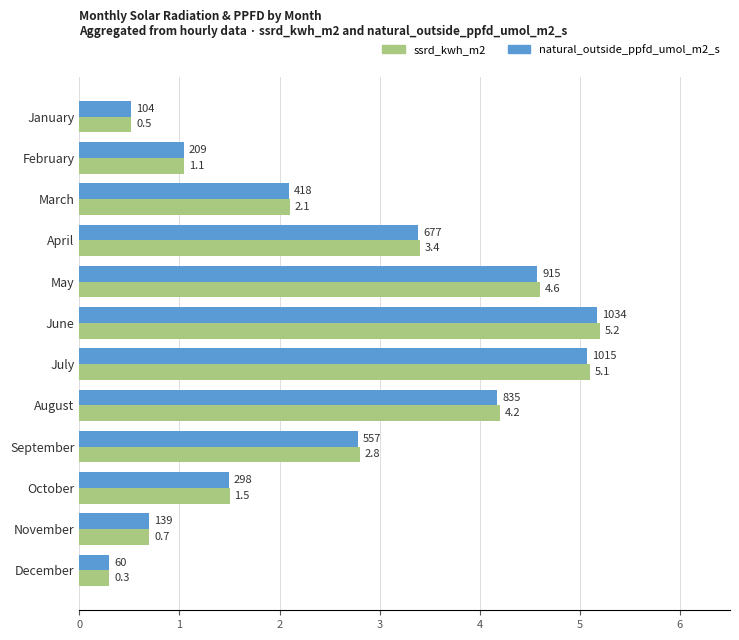

What is the smallest value displayed?

0.3